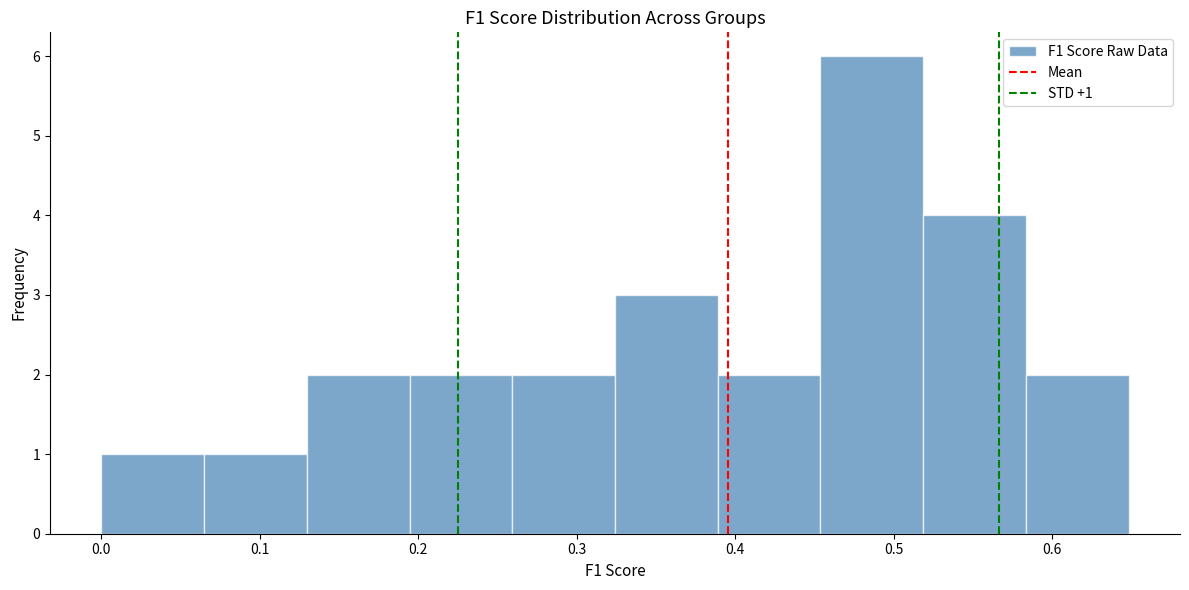

Which range on the x-axis has the tallest bar?

0.45 to 0.52